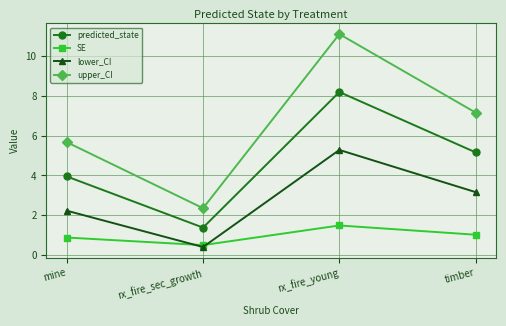

What is the total value across all series at rx_fire_young?

26.1